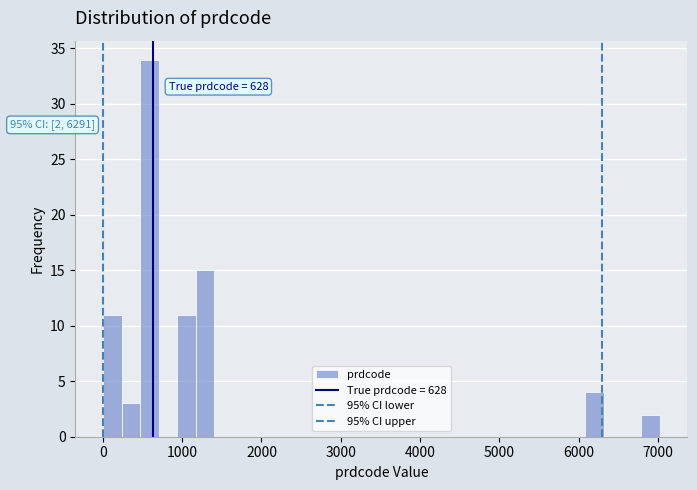

Read against the x-axis, roughly where is the centre of the tallest bar?

600